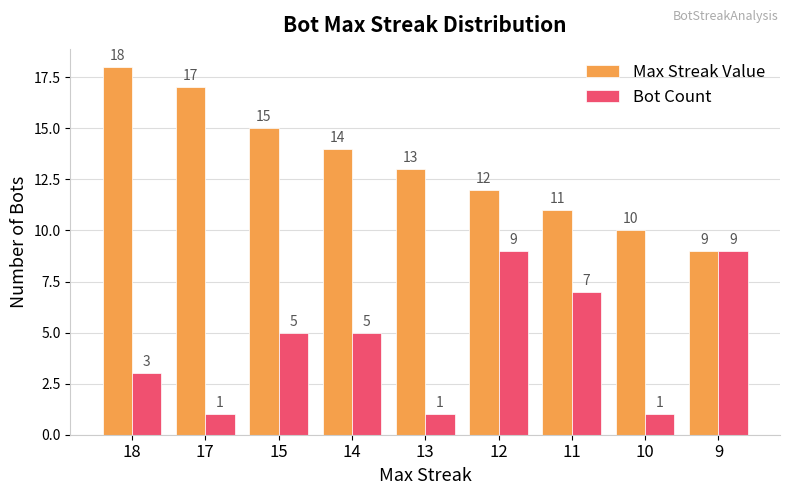

Which series has the largest range (max minus min)?

Max Streak Value